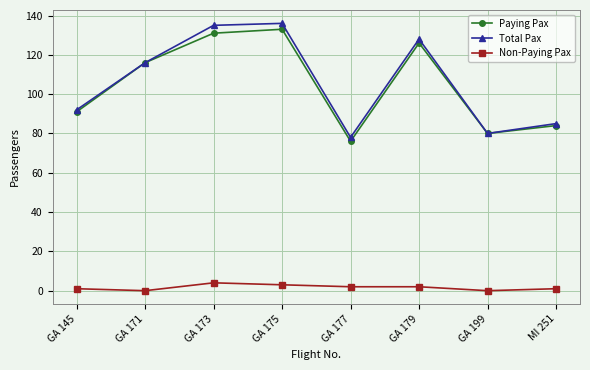

How many values in the Total Pax series are below 116?

4